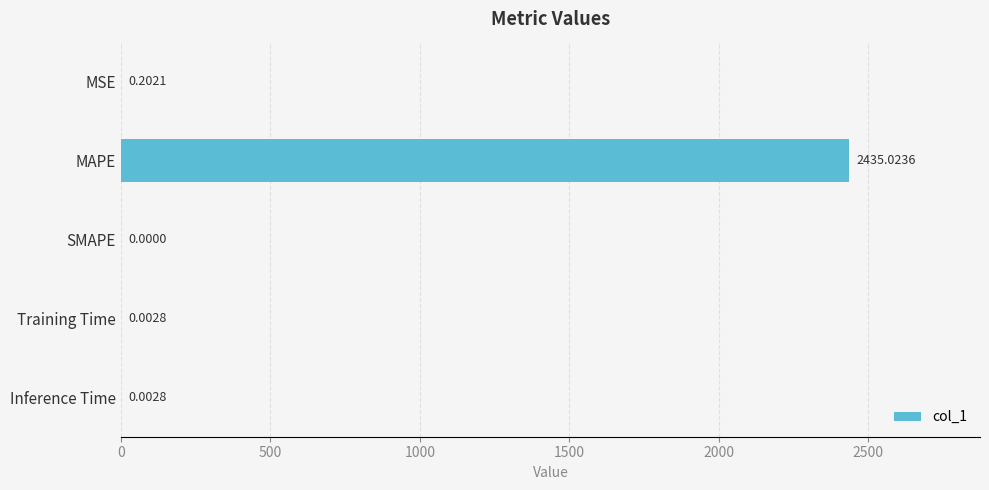

At which label is the value closest to 1217?

MSE